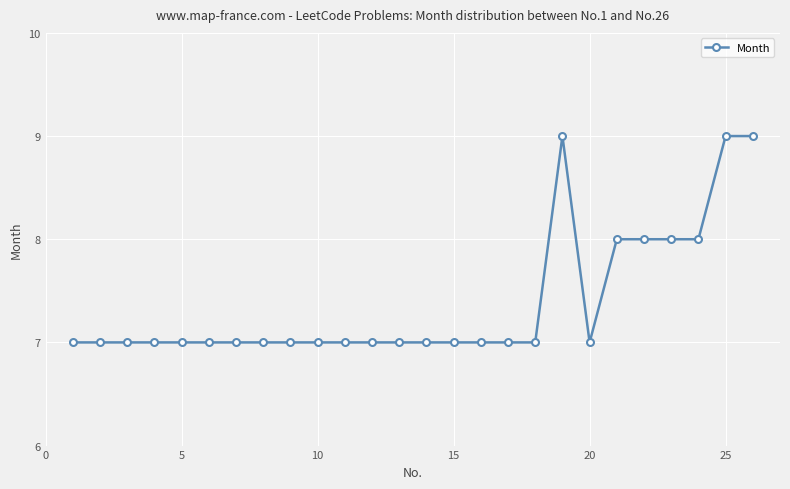

What is the sum of all values?

192